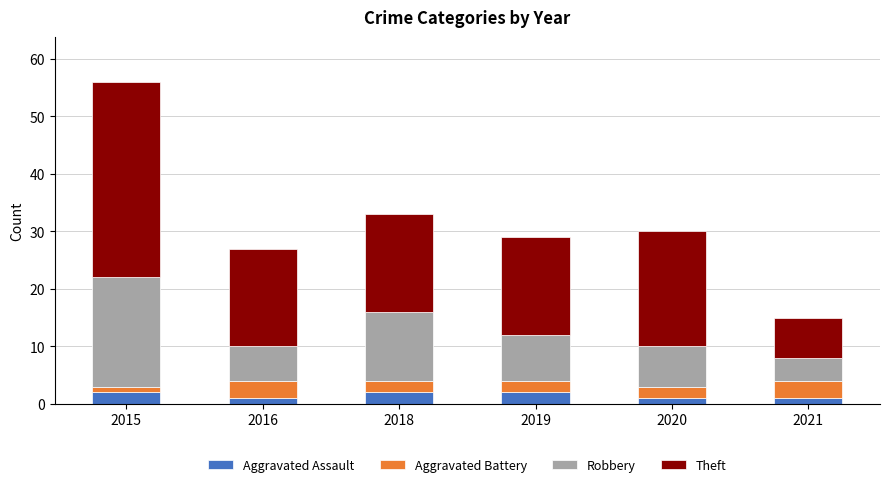

The Aggravated Assault series shows 1 at 2021. True or false?

True